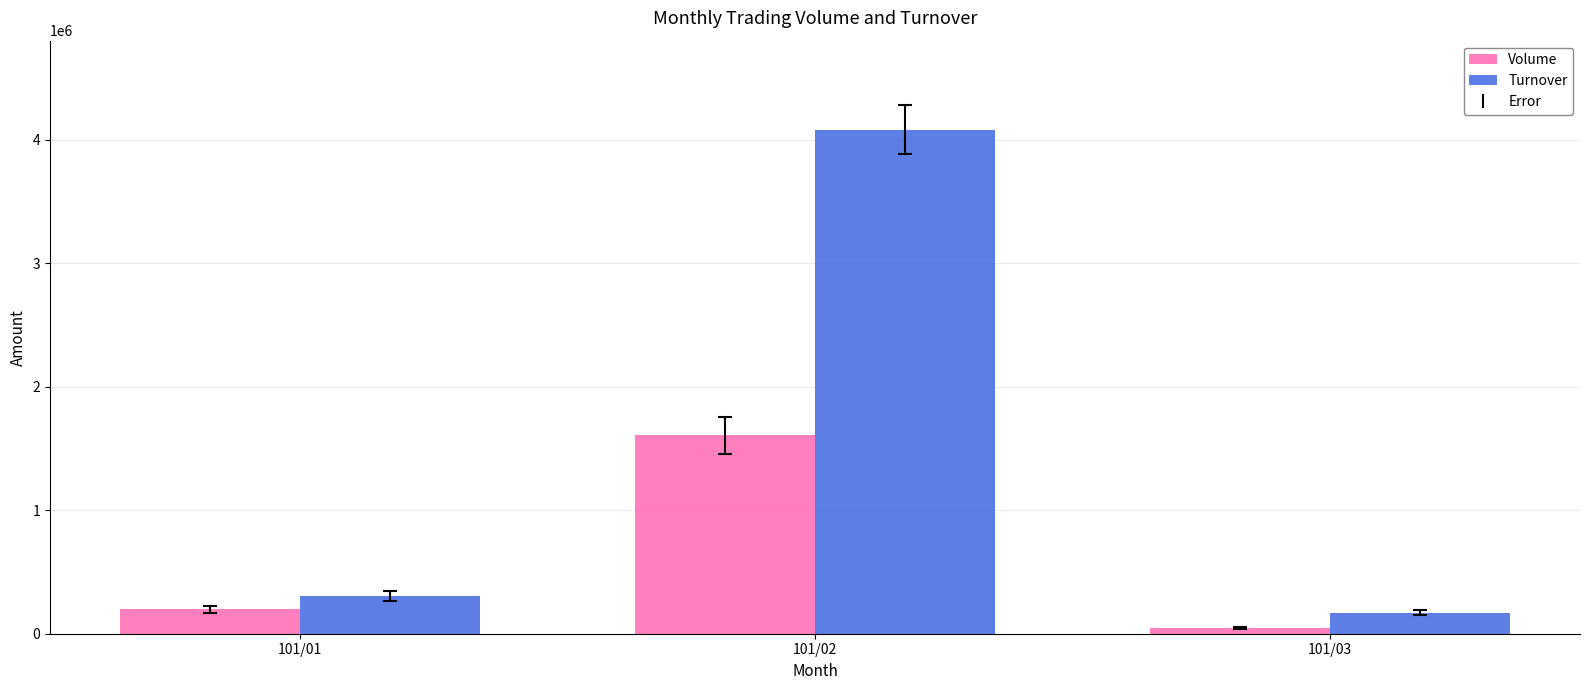

Does the chart contain stacked bars?

No